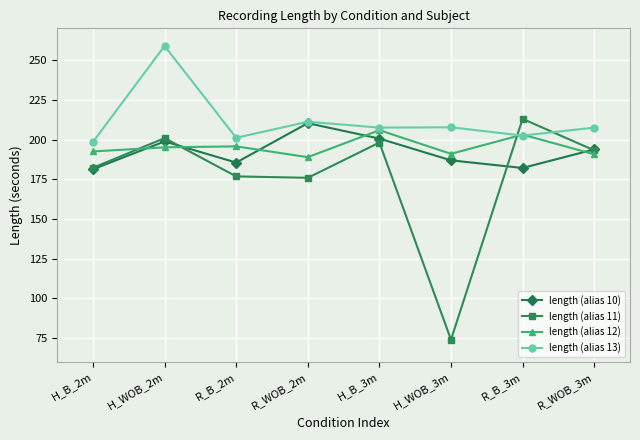

What value does the length (alias 11) series have at H_WOB_2m?

200.9